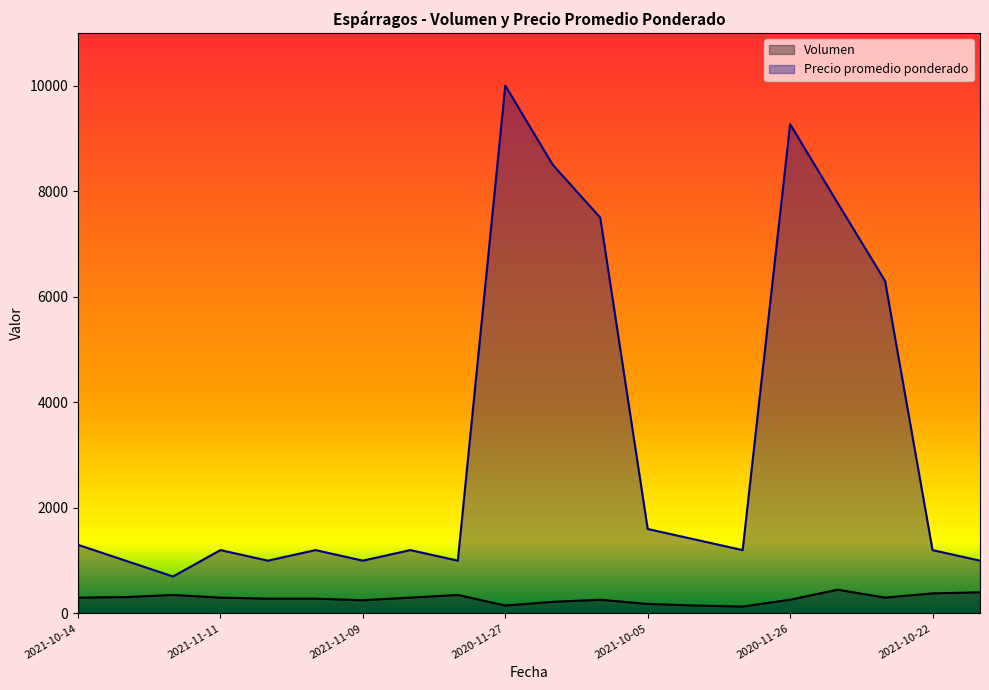

Which label corresponds to the largest value in the chart?

2020-11-27